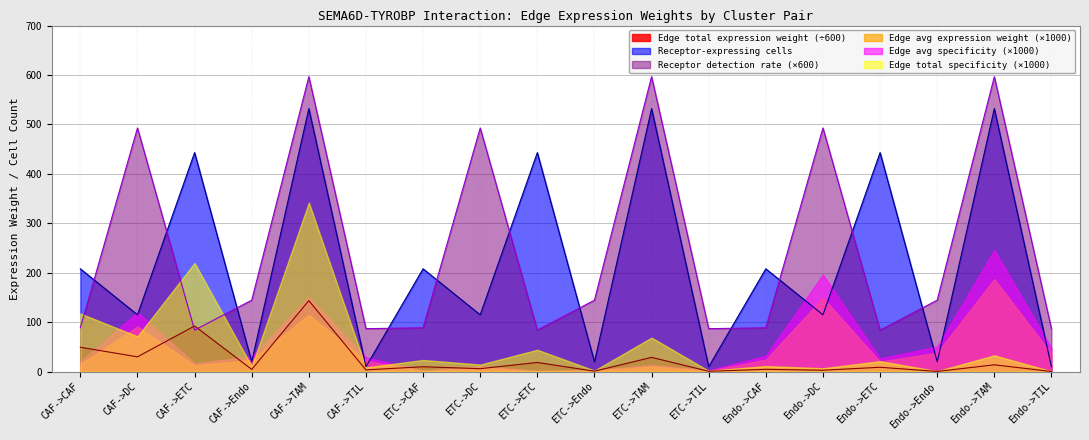

List the series in order of their peak value, lowest first.

Edge total expression weight (÷600), Edge avg expression weight (×1000), Edge avg specificity (×1000), Edge total specificity (×1000), Receptor-expressing cells, Receptor detection rate (×600)